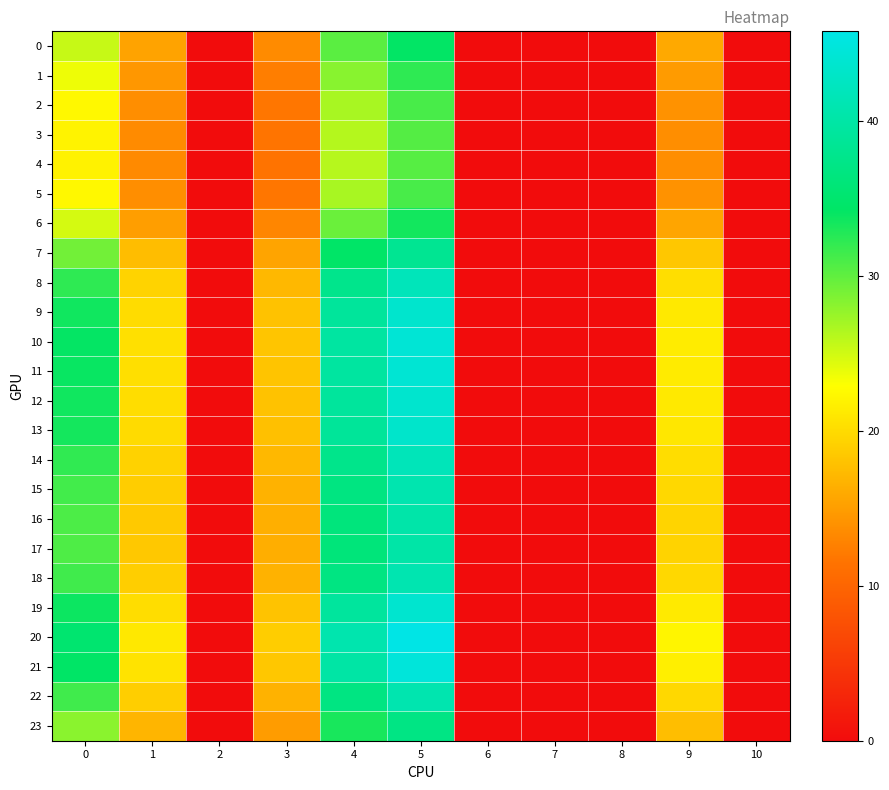

What is the spread (max minus min) of values at 3?

7.3